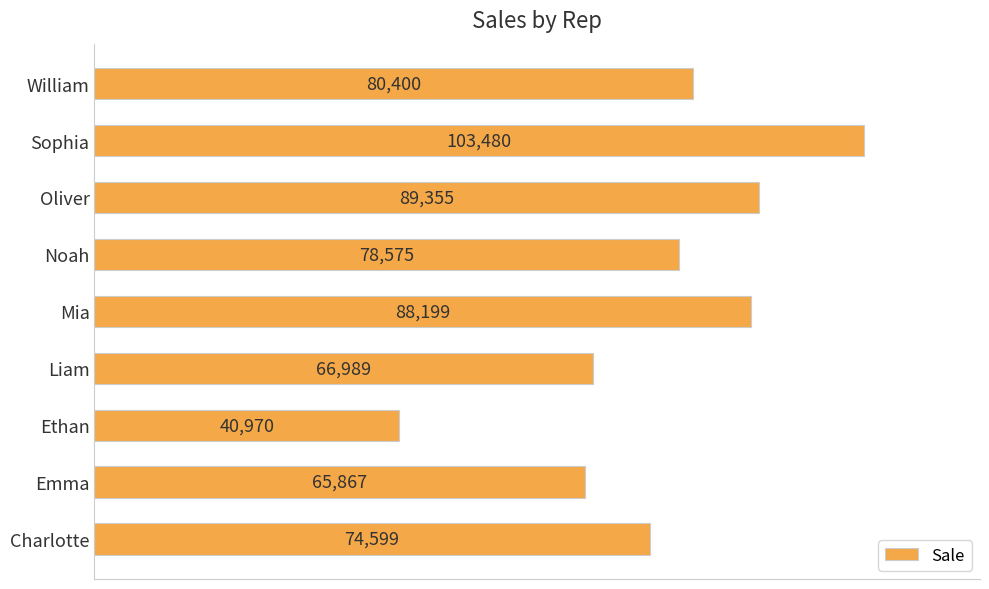

What is the minimum value shown in the chart?

40970